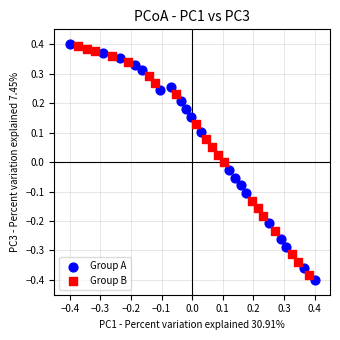

What are all the series names shown in the legend?

Group A, Group B